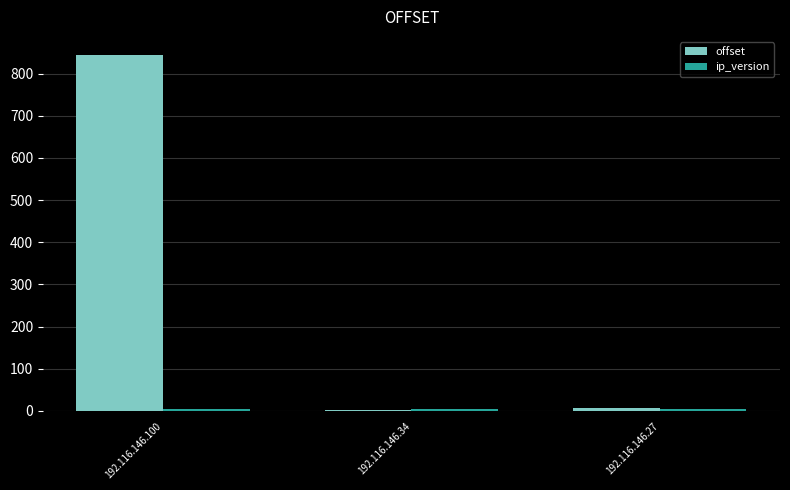

Between 192.116.146.100 and 192.116.146.27, which series saw the biggest shift?

offset